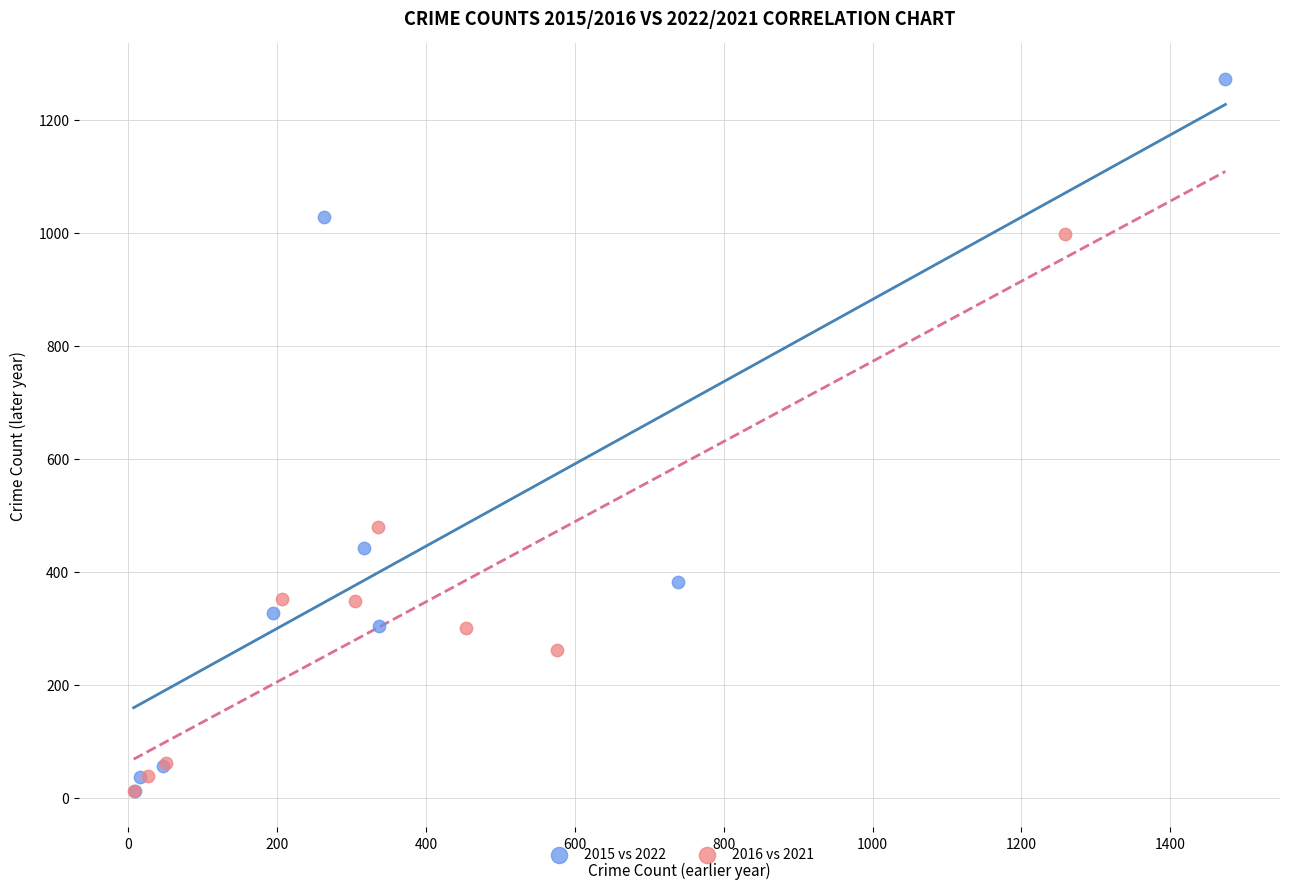

Which series contains the highest Y value?

2015 vs 2022